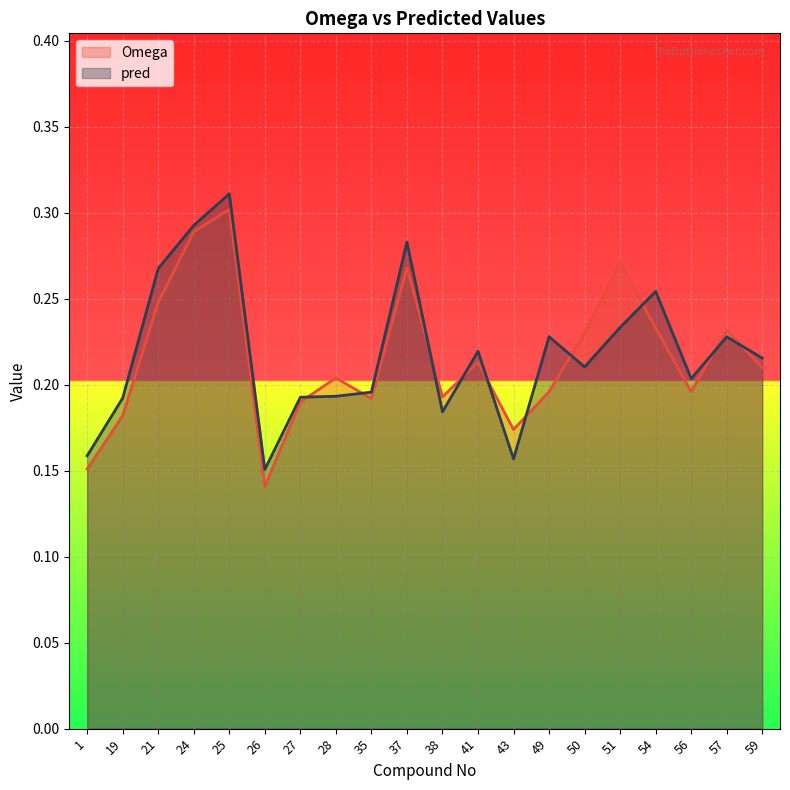

Reading left to right, transcribe all the data shown in this chart.

Omega: 0.2	0.2	0.2	0.3	0.3	0.1	0.2	0.2	0.2	0.3	0.2	0.2	0.2	0.2	0.2	0.3	0.2	0.2	0.2	0.2
pred: 0.2	0.2	0.3	0.3	0.3	0.2	0.2	0.2	0.2	0.3	0.2	0.2	0.2	0.2	0.2	0.2	0.3	0.2	0.2	0.2